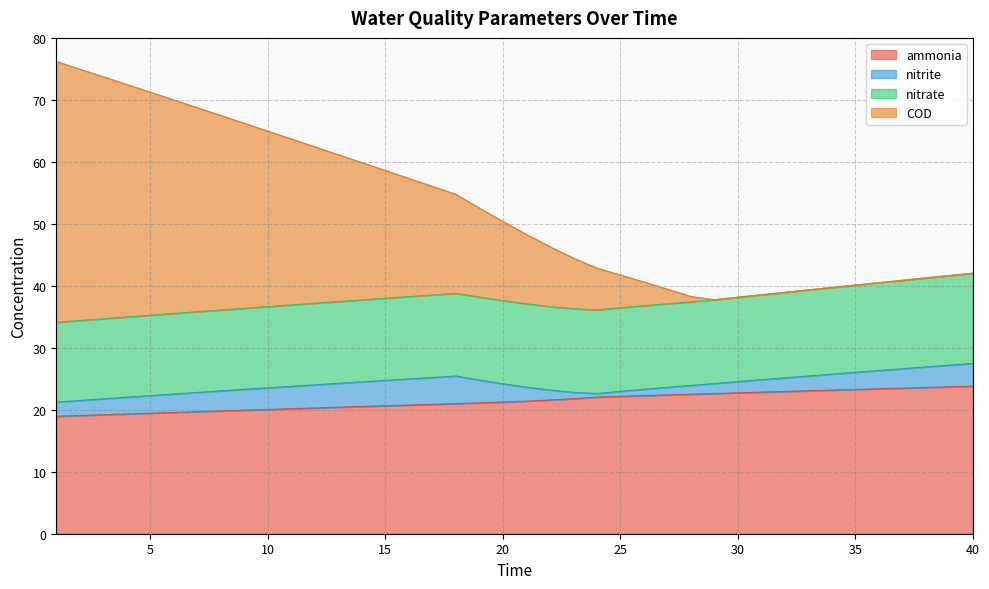

What is the highest value of the ammonia series?

23.8